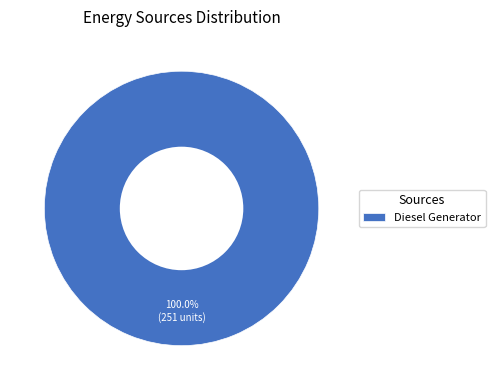

Is Diesel Generator the majority of the pie?

Yes